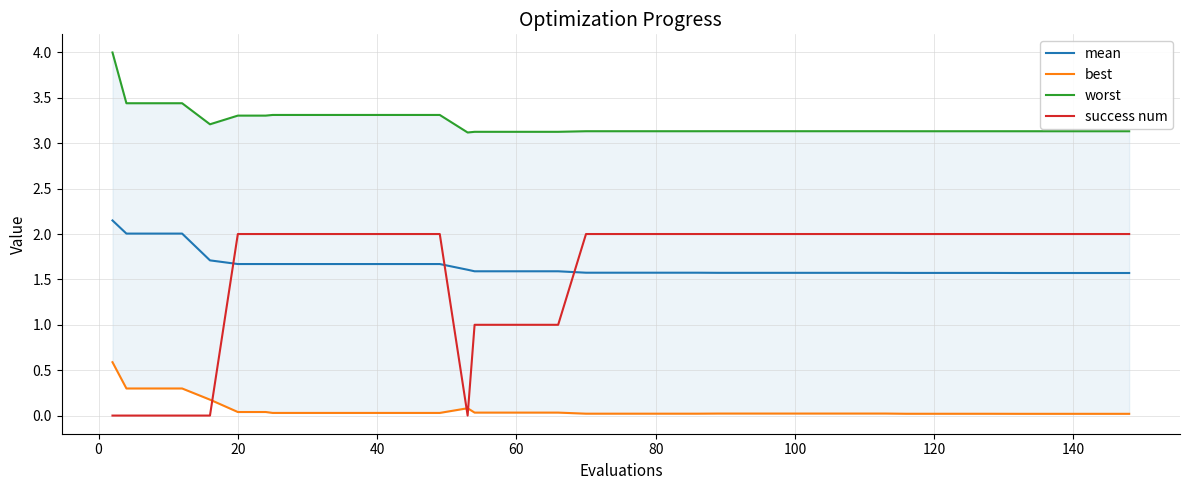

How many intersections are there between success num and best?

3